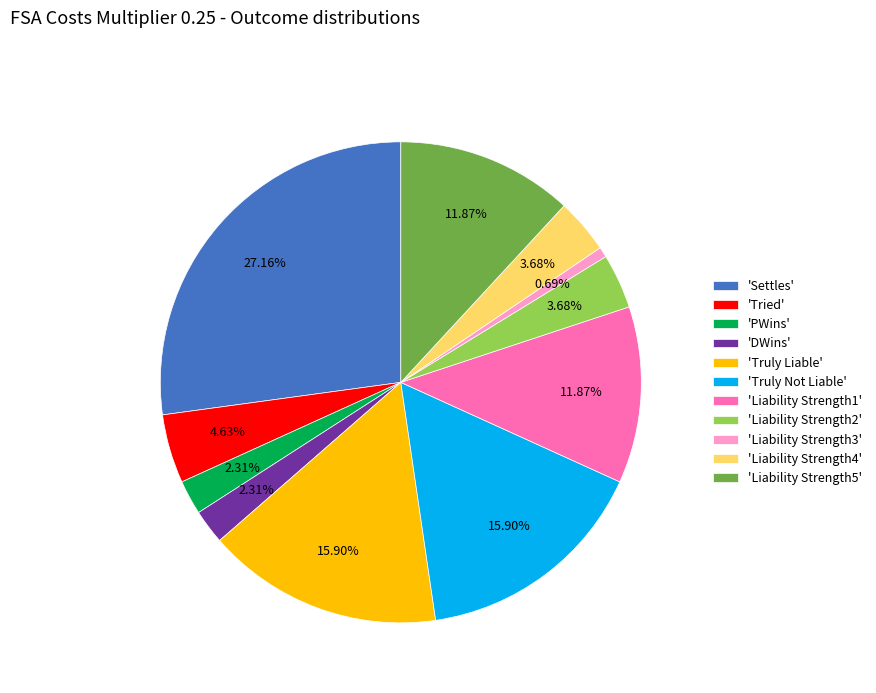

Is the sum of 'Liability Strength3' and 'Truly Not Liable' greater than half?

No